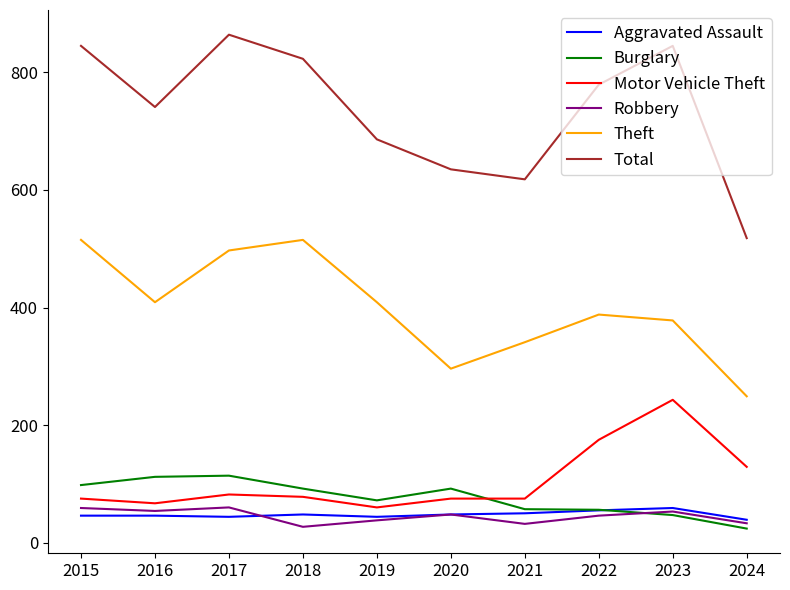

Which series has the largest total across all categories?

Total